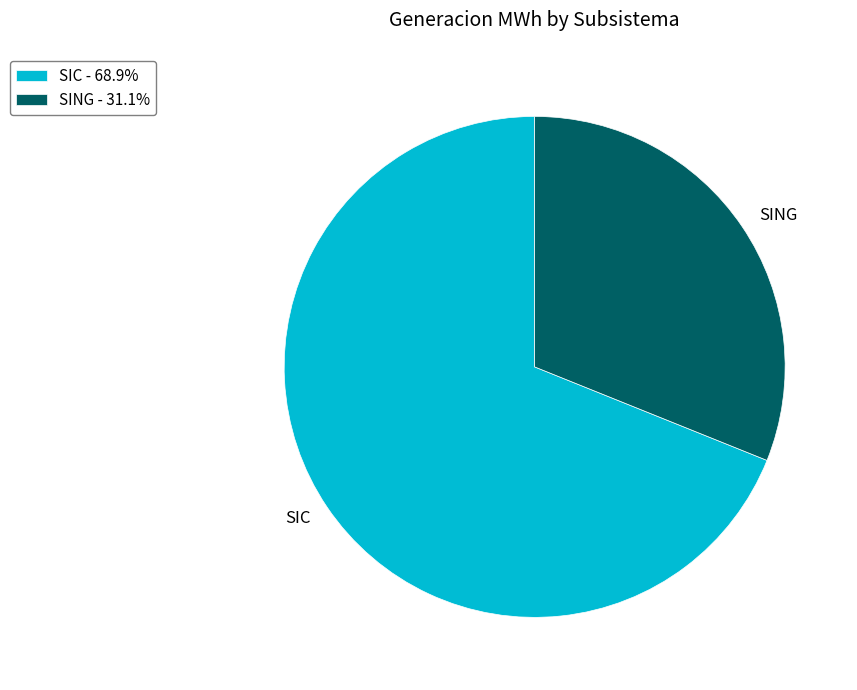

Do SING and SIC together represent more than half of the pie?

Yes